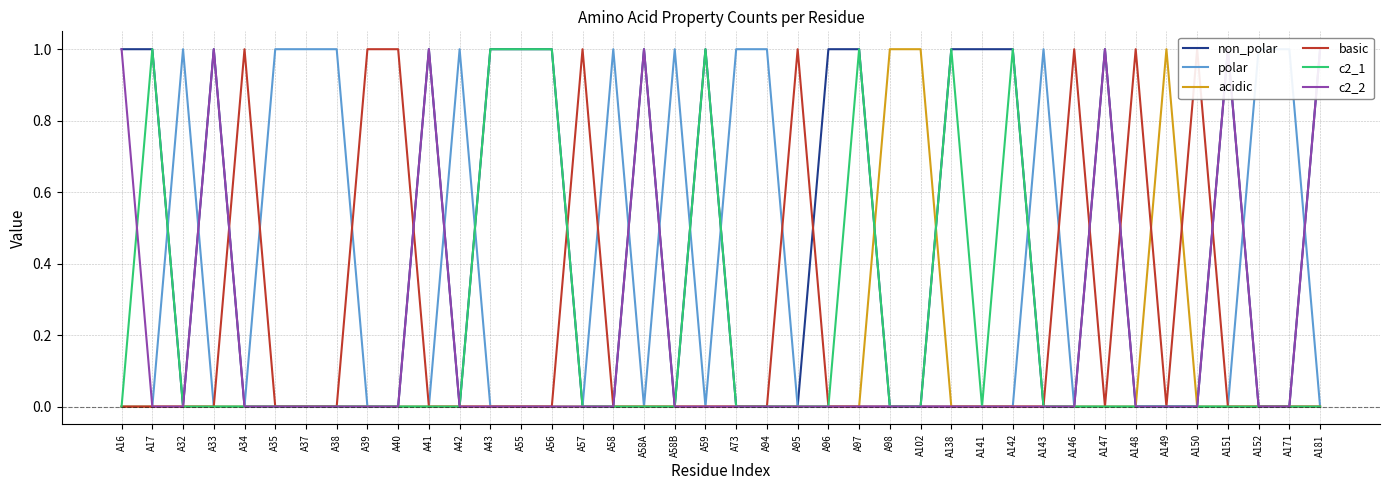

Reading left to right, transcribe all the data shown in this chart.

non_polar: 1	1	0	1	0	0	0	0	0	0	1	0	1	1	1	0	0	1	0	1	0	0	0	1	1	0	0	1	1	1	0	0	1	0	0	0	1	0	0	1
polar: 0	0	1	0	0	1	1	1	0	0	0	1	0	0	0	0	1	0	1	0	1	1	0	0	0	0	0	0	0	0	1	0	0	0	0	0	0	1	1	0
acidic: 0	0	0	0	0	0	0	0	0	0	0	0	0	0	0	0	0	0	0	0	0	0	0	0	0	1	1	0	0	0	0	0	0	0	1	0	0	0	0	0
basic: 0	0	0	0	1	0	0	0	1	1	0	0	0	0	0	1	0	0	0	0	0	0	1	0	0	0	0	0	0	0	0	1	0	1	0	1	0	0	0	0
c2_1: 0	1	0	0	0	0	0	0	0	0	0	0	1	1	1	0	0	0	0	1	0	0	0	0	1	0	0	1	0	1	0	0	0	0	0	0	0	0	0	0
c2_2: 1	0	0	1	0	0	0	0	0	0	1	0	0	0	0	0	0	1	0	0	0	0	0	0	0	0	0	0	0	0	0	0	1	0	0	0	1	0	0	1